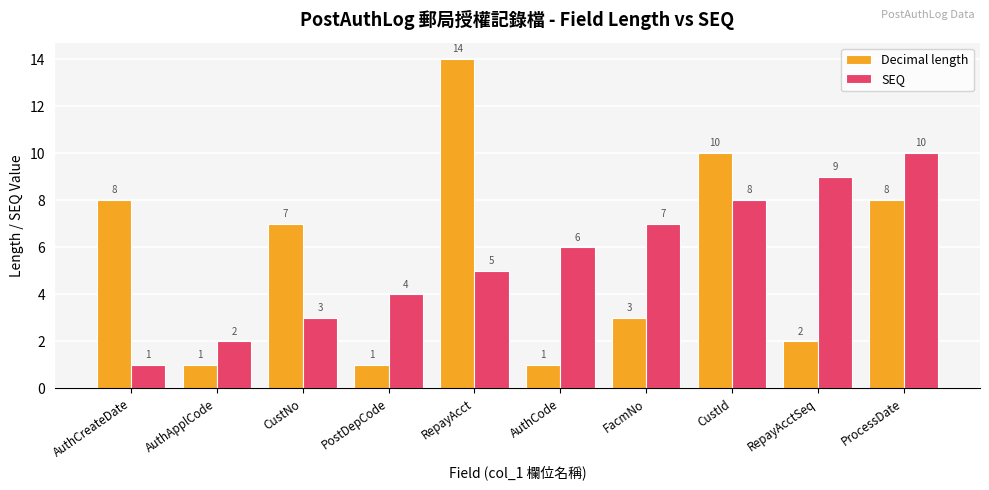

What is the value of the Decimal length bar at the 6th from the left?

1